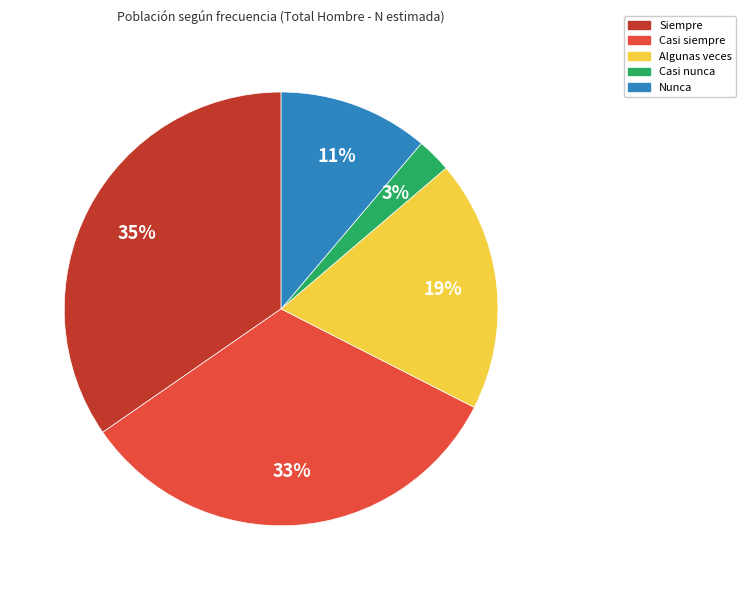

To the nearest percent, what percentage of the pie is Siempre?

35%